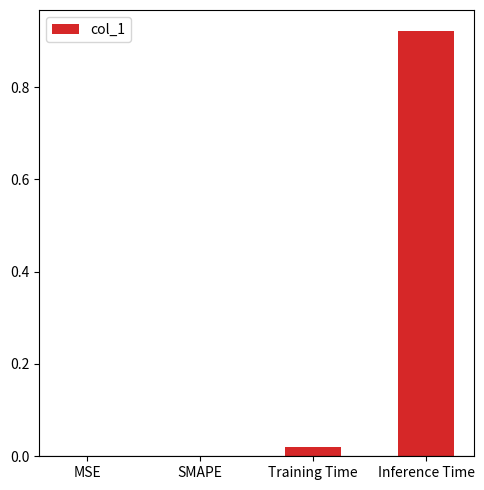

Is it true that the value at Training Time is 0.0?

True